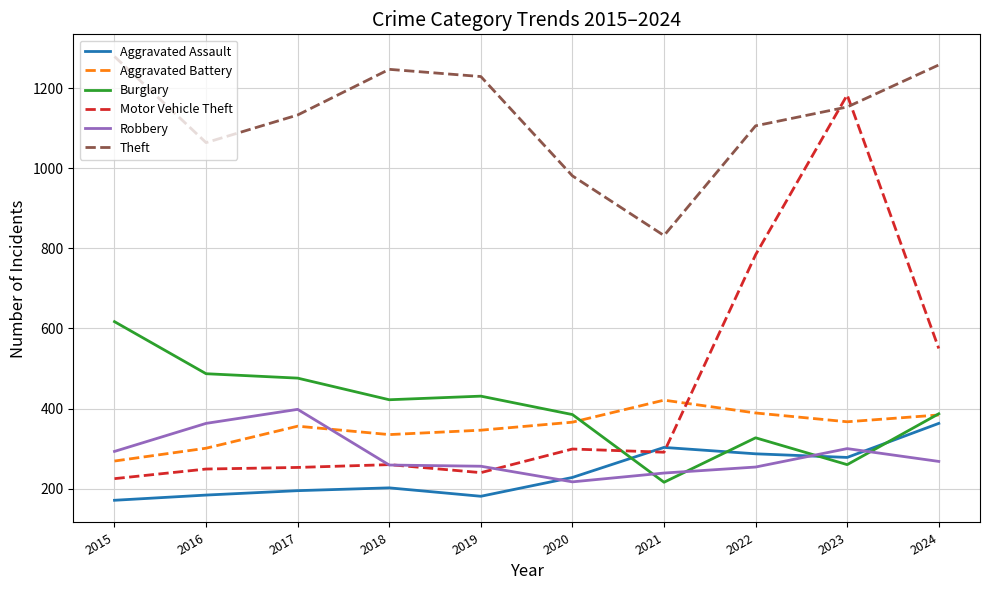

Between 2020 and 2021, which series saw the biggest shift?

Burglary